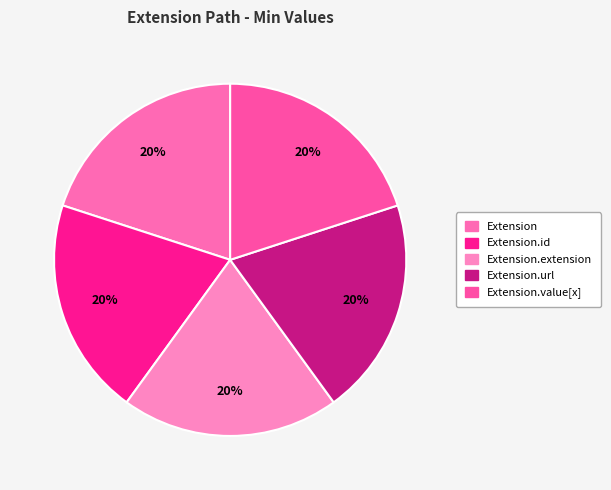

Count the number of slices in the pie.

5